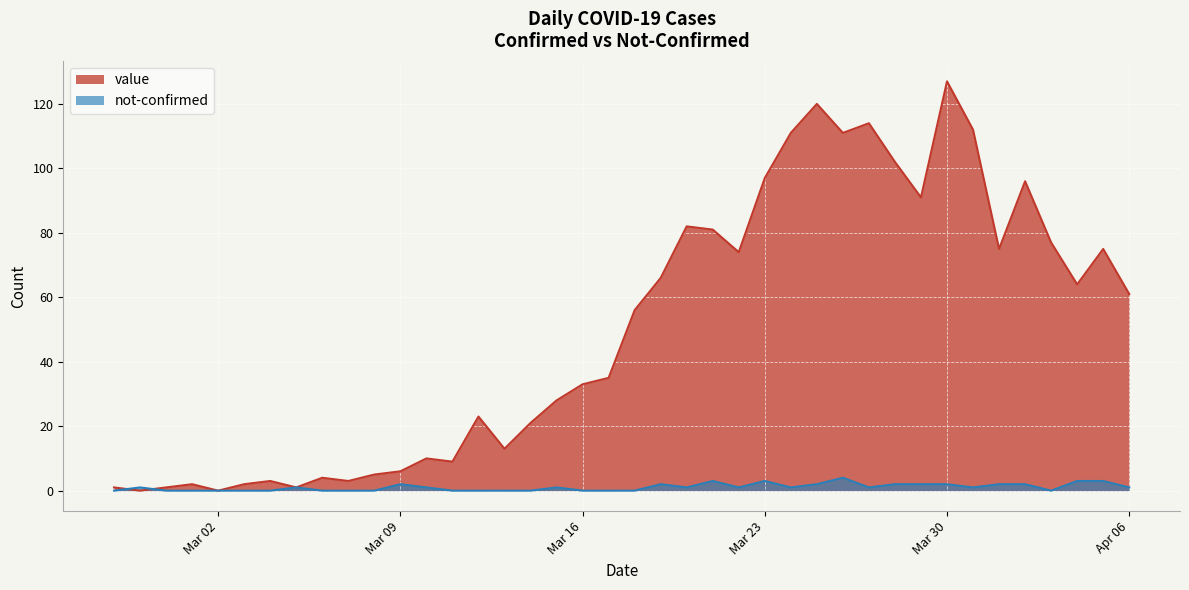

Rank the series by their average value, from lowest to highest.

not-confirmed, value